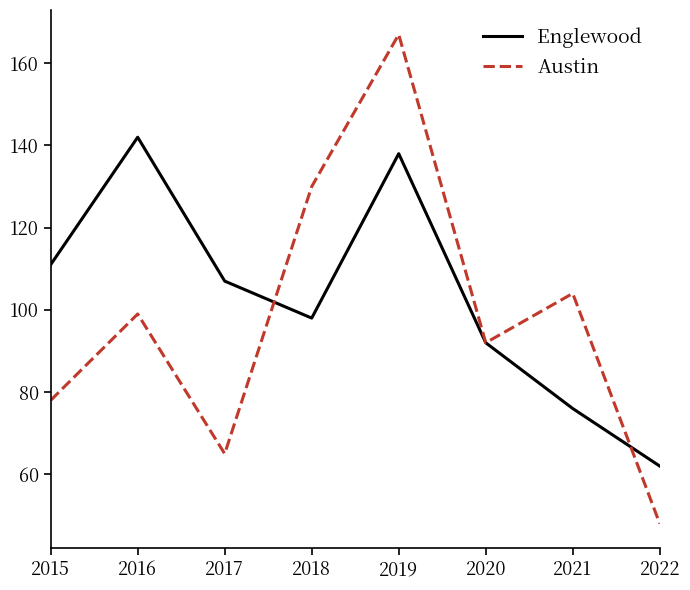

Which category has the highest value in the Englewood series?

2016